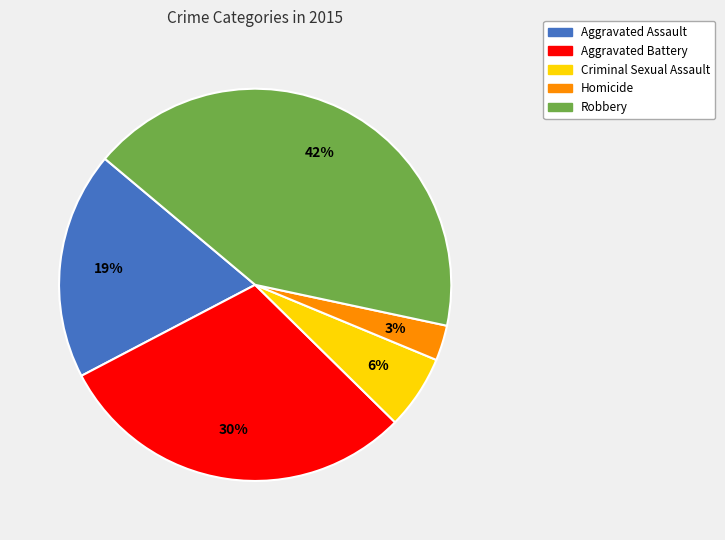

To the nearest percent, what is the difference between the largest and smallest slice percentages?

39%